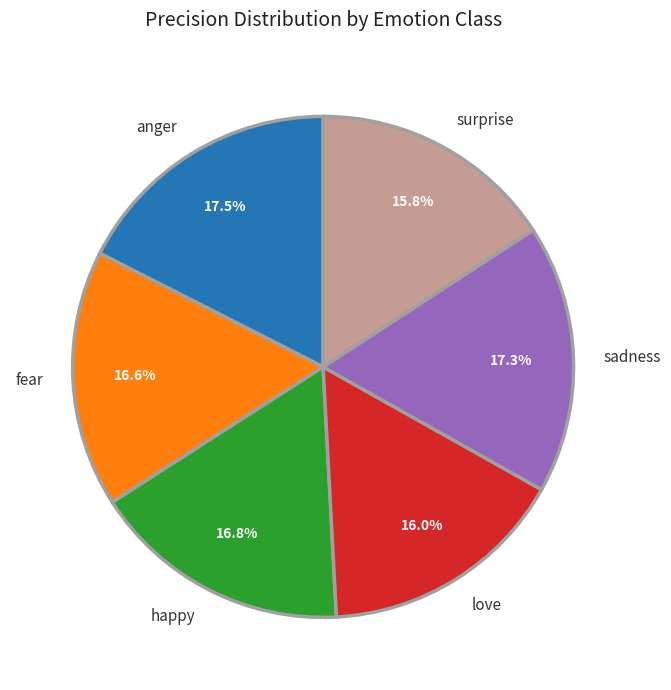

Does fear account for over 50% of the chart?

No